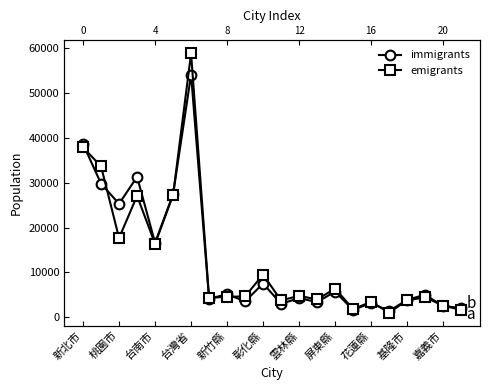

Is this an area chart (filled region under the line)?

No